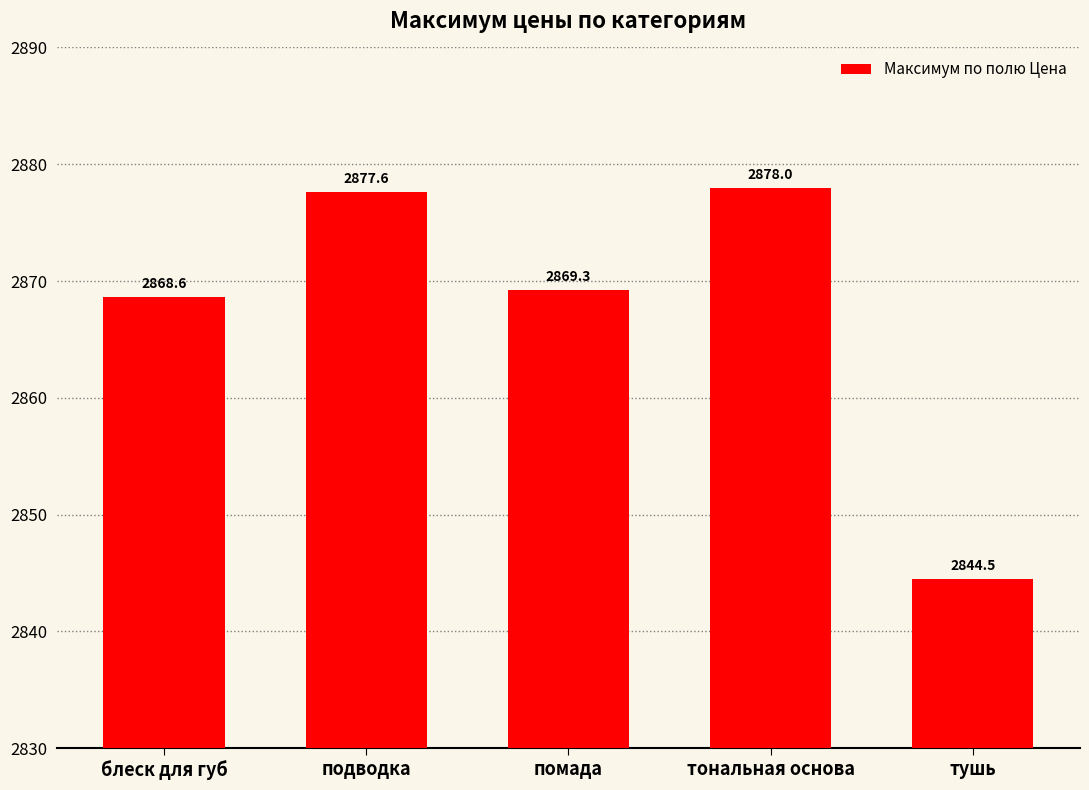

Rank the categories by value from lowest to highest.

тушь, блеск для губ, помада, подводка, тональная основа